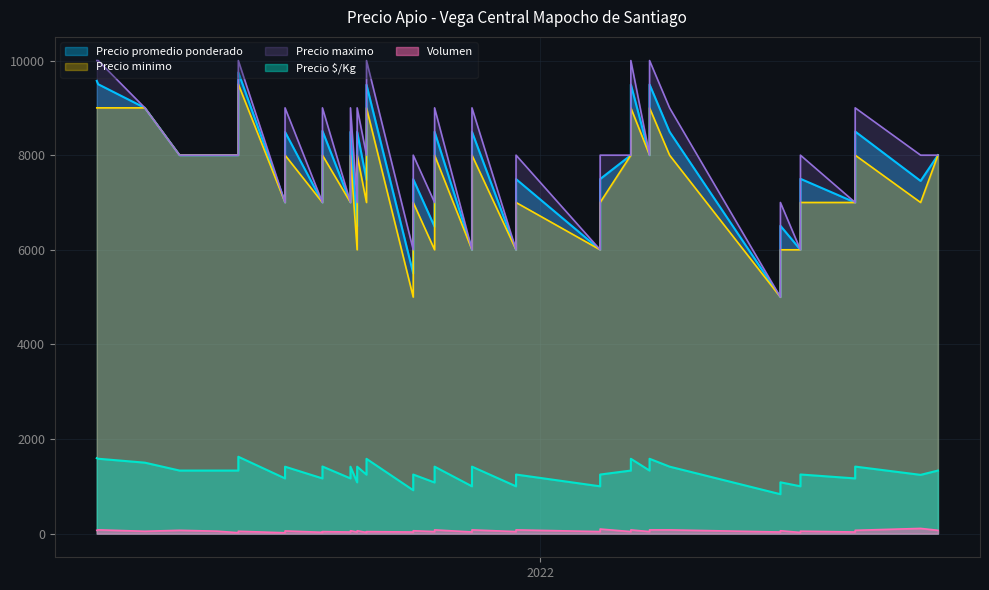

Which series has the widest spread of values?

Precio maximo